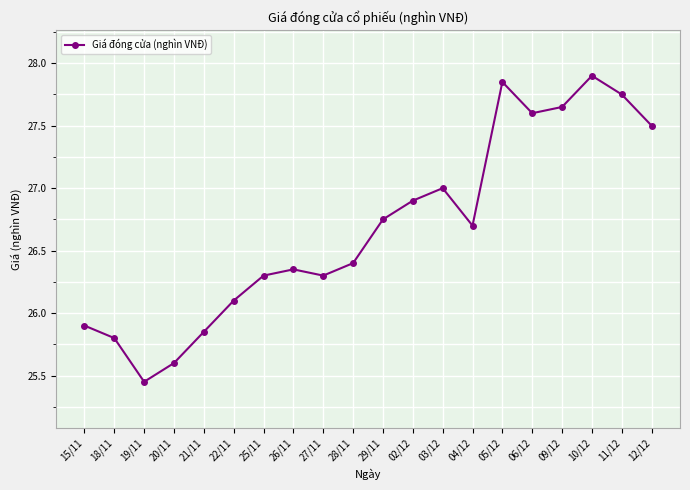

Which category has the lowest value across all series?

19/11